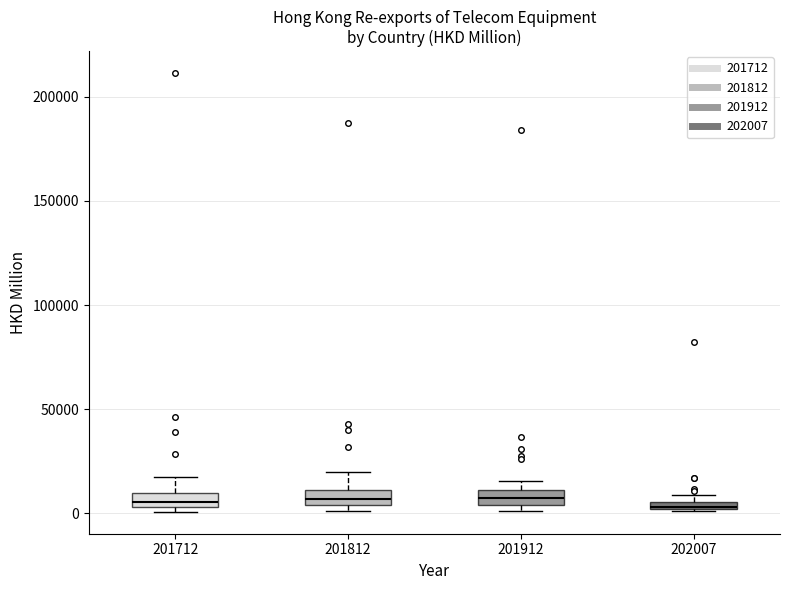

Where is the lower edge of the box at x = 202007 on the y-axis? The values are not printed on the chart, so give them approximately, as read against the axis.

0